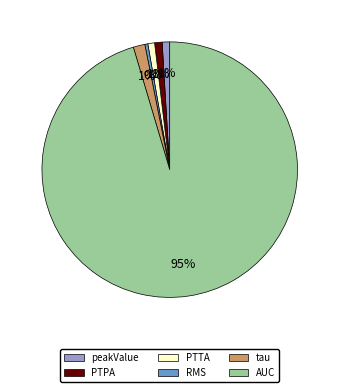

Which slice is the largest?

AUC